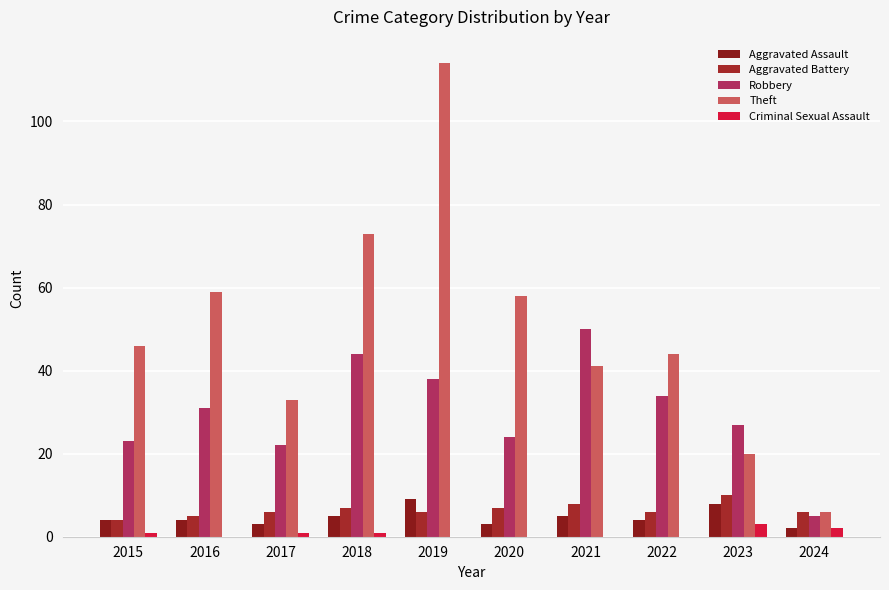

What is the sum of the Criminal Sexual Assault values at 2018 and 2017?

2